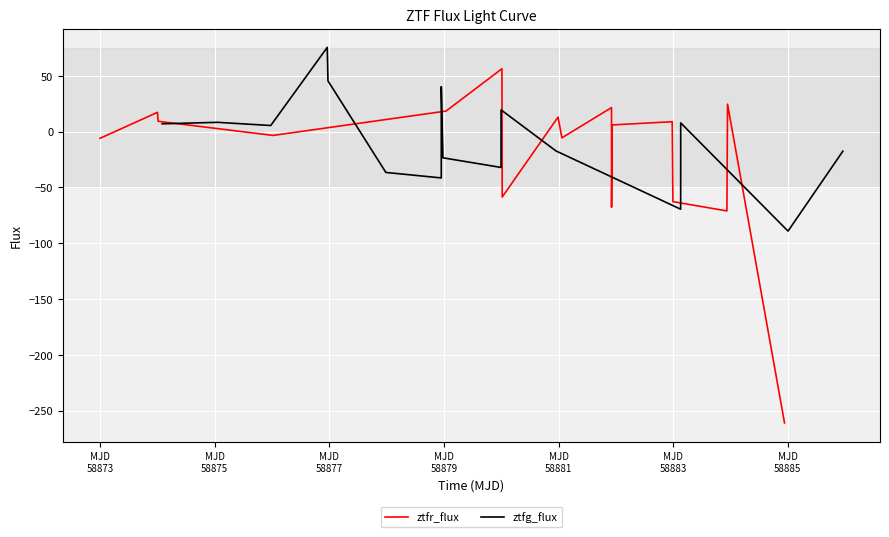

The chart shows a value of 48.8 at MJD
58879. True or false?

False